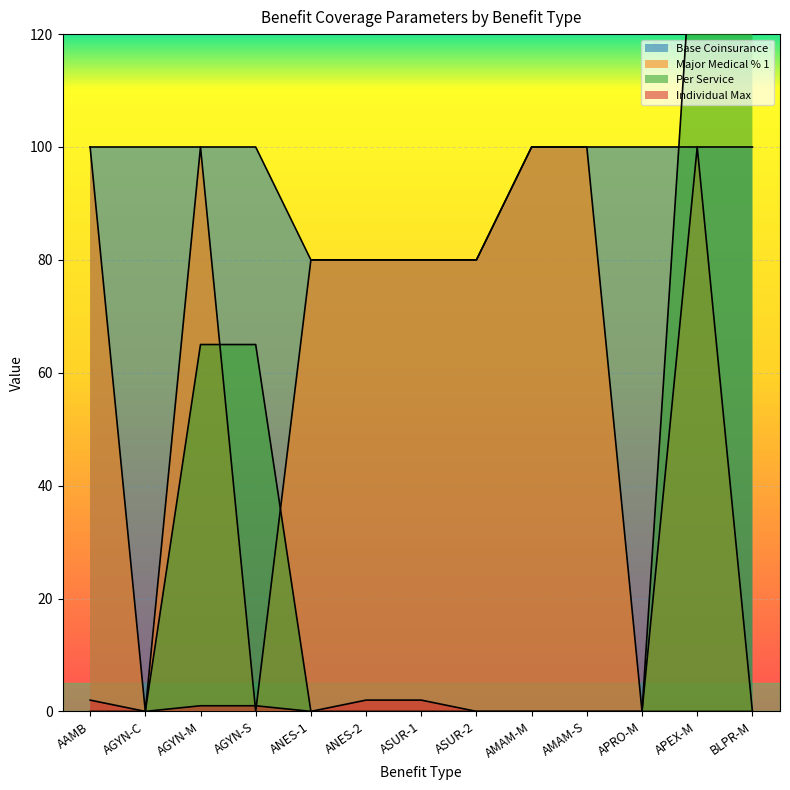

What position from the right is ASUR-1?

7